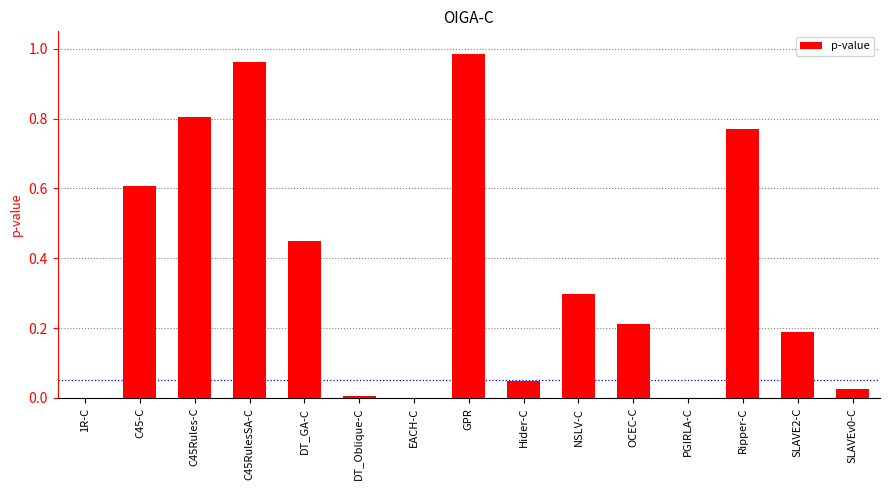

True or false: the data shows 0.8 at C45Rules-C.

True